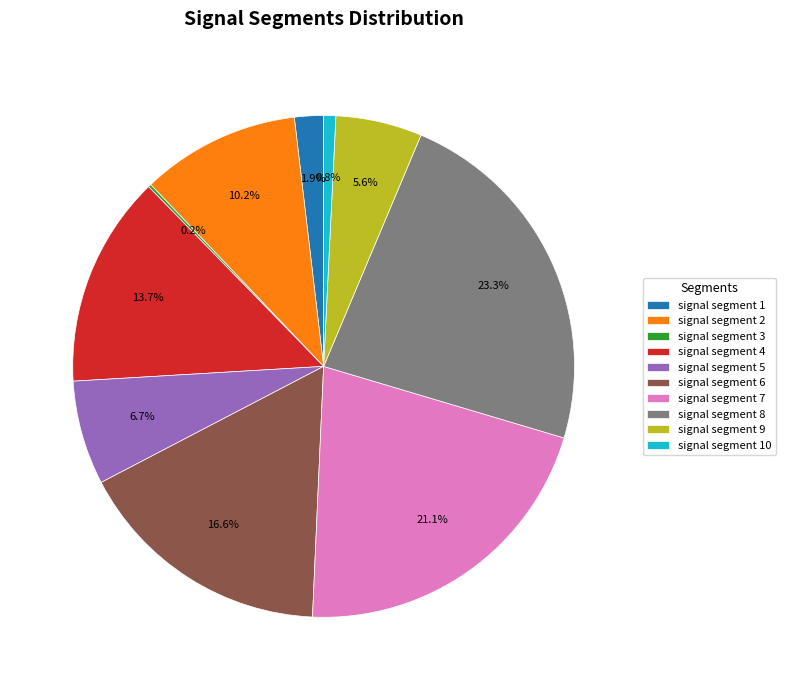

Combined, do signal segment 9 and signal segment 6 account for over 50%?

No